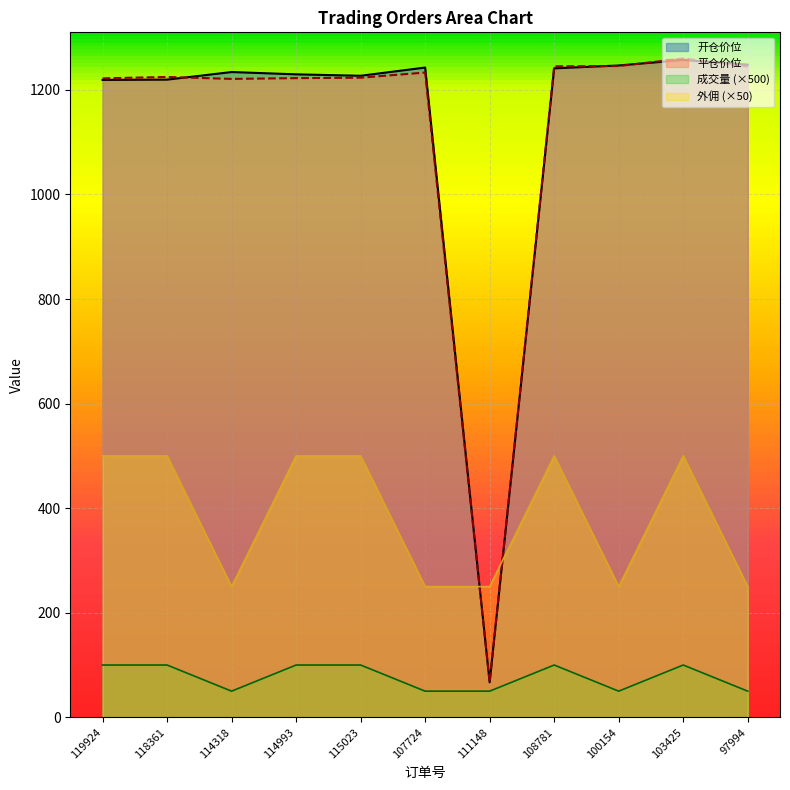

True or false: 平仓价位 and 成交量 cross at least once.

False